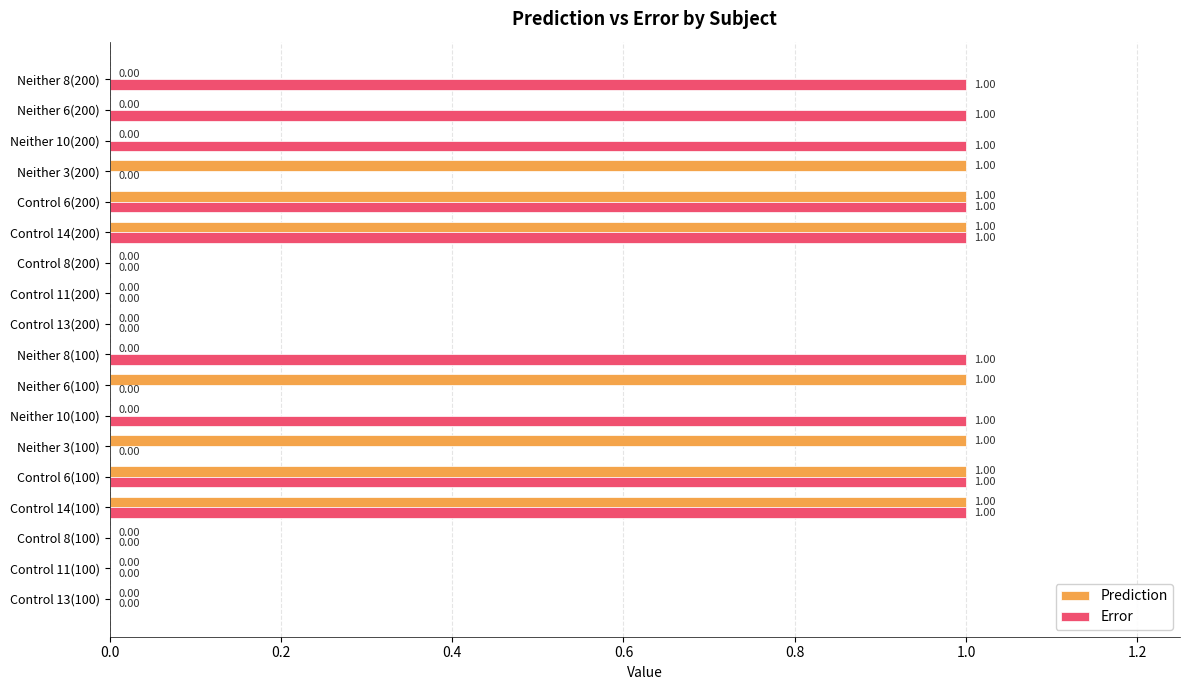

Which series changed the most between Neither 8(100) and Control 13(200)?

Error